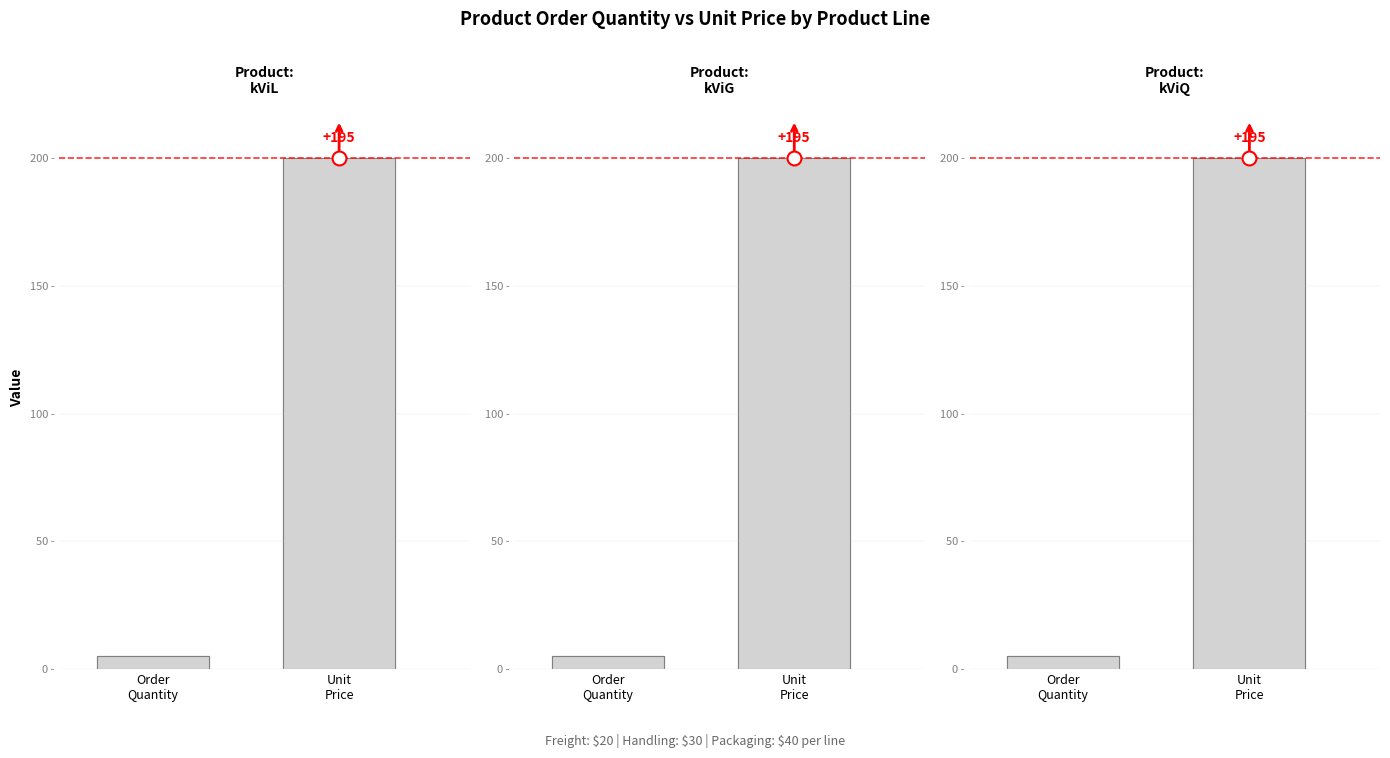

Count the number of data series in this chart.

1